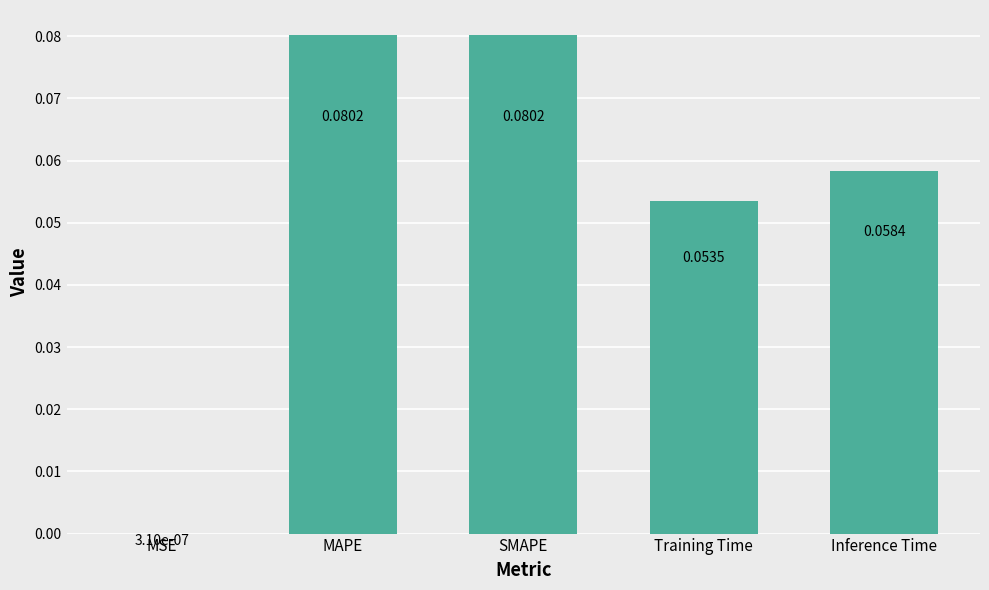

What is the change in value from MSE to SMAPE?

+0.1